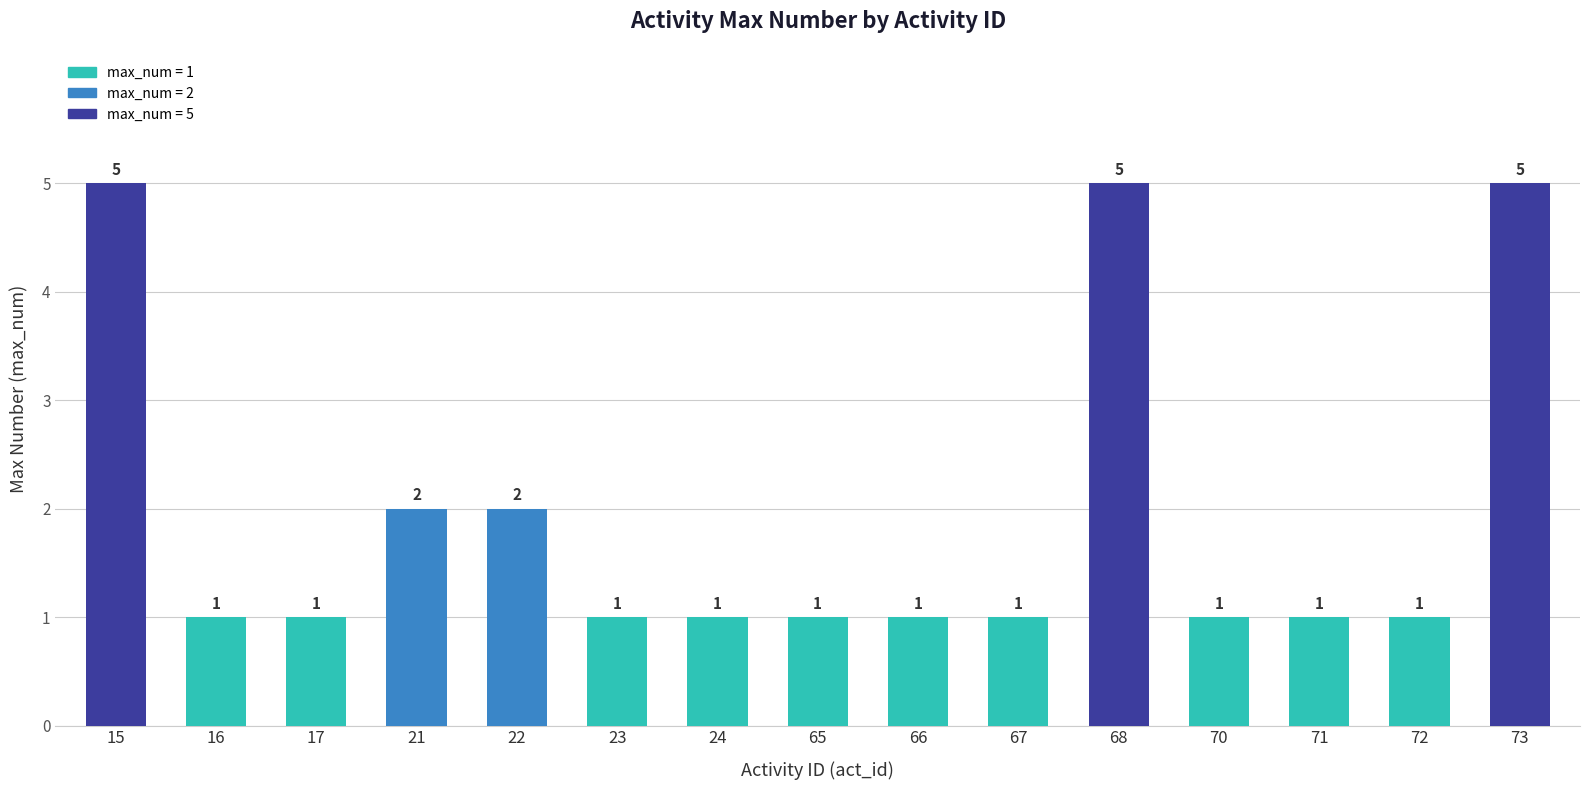

What is the value of the 1st bar from the left?

5